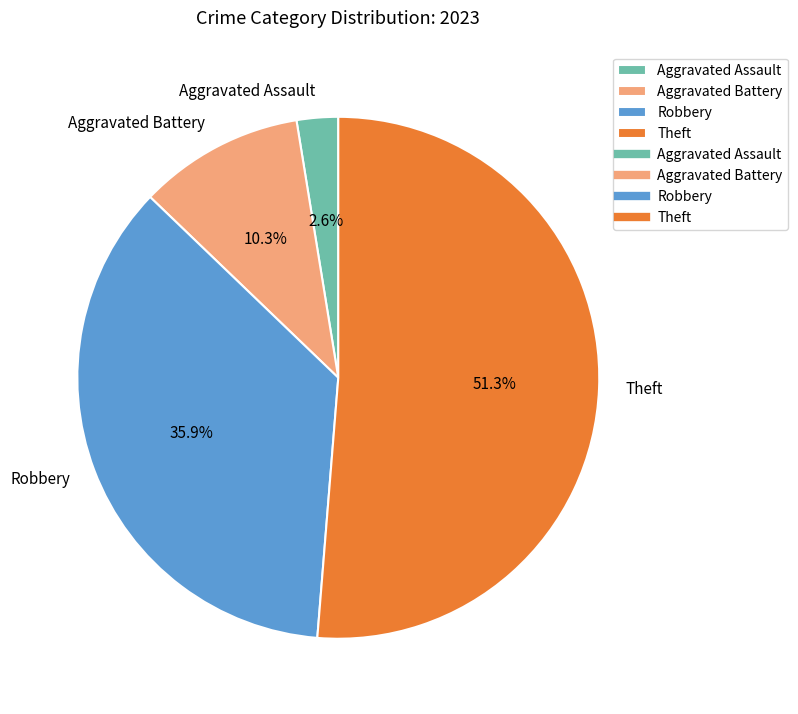

Do Aggravated Assault and Aggravated Battery together represent more than half of the pie?

No